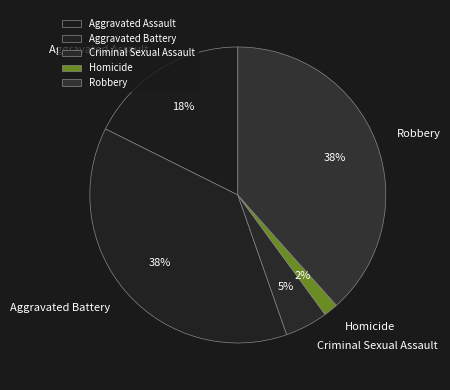

Is it true that Robbery is 45% of the pie?

False